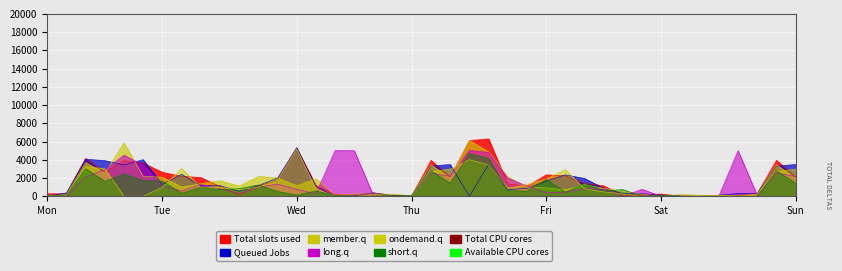

True or false: newArray3 has a value of 276.5 at 24.

False